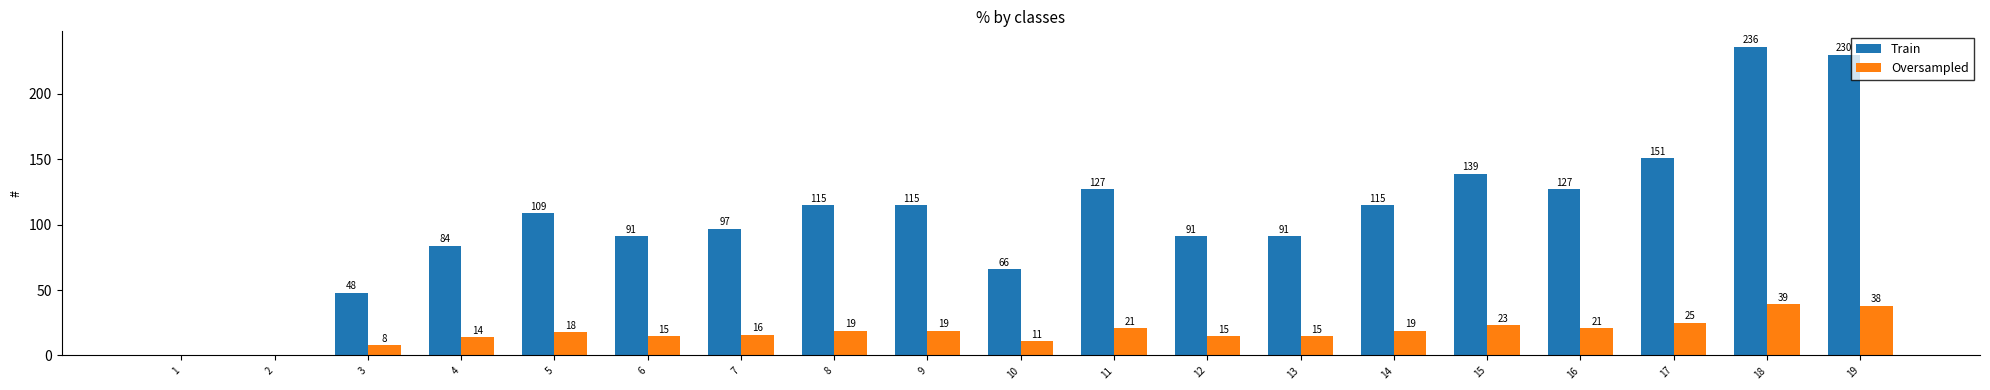

Which category has the highest value across all series?

18